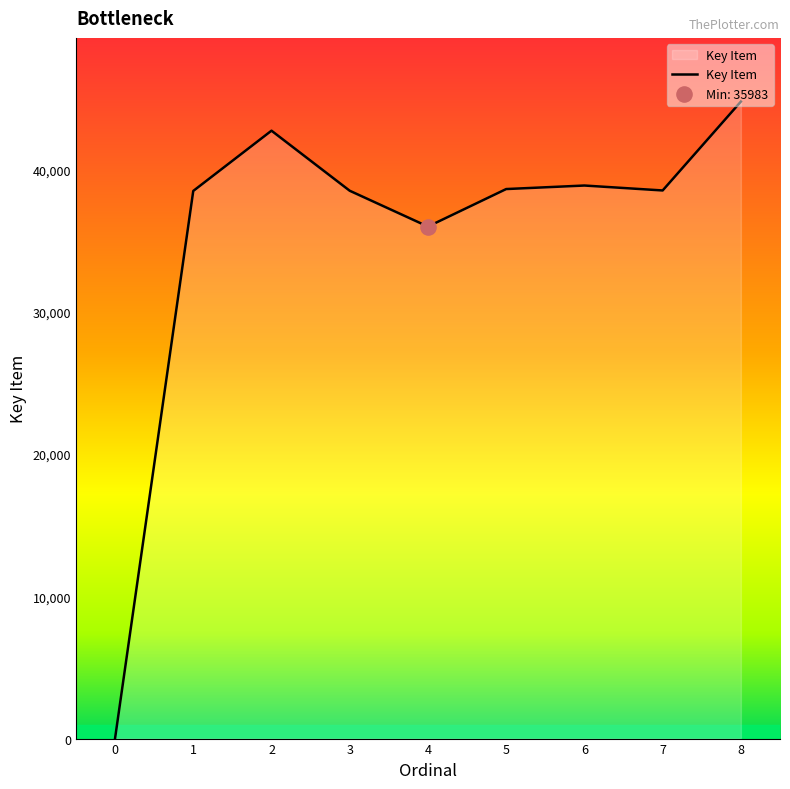

What is the change in value from 0 to 8?

+44766